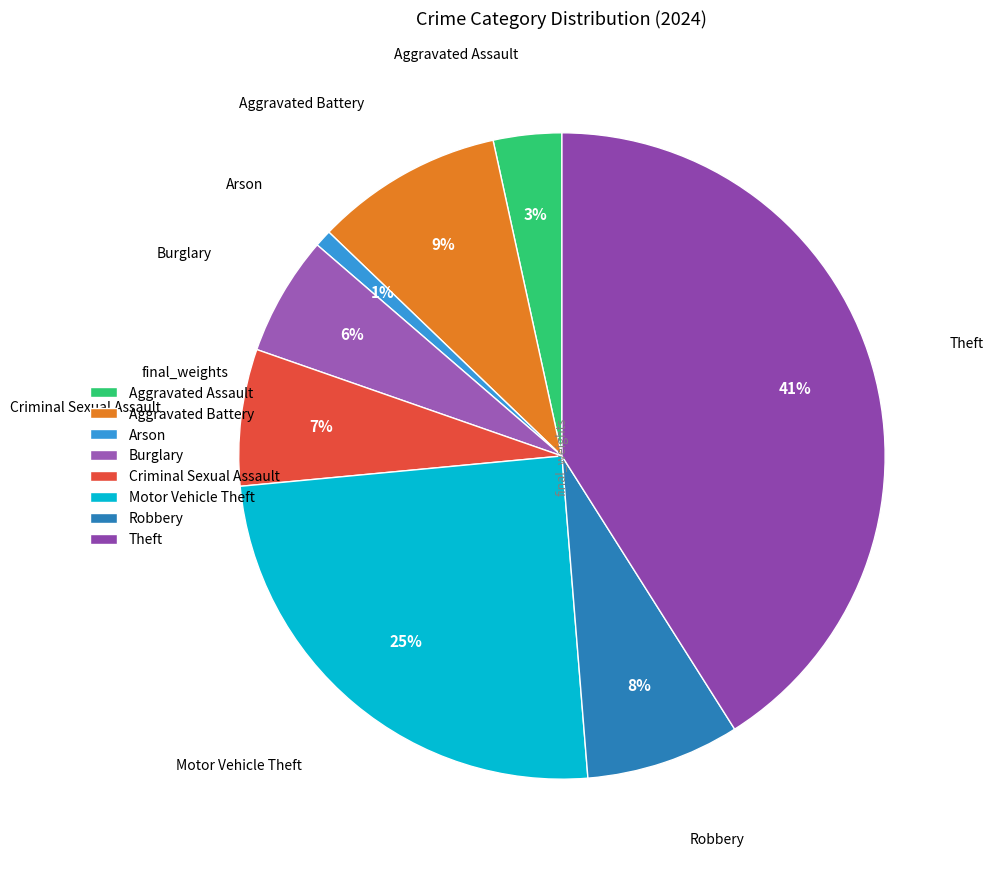

To the nearest percent, what is the average slice percentage?

12%